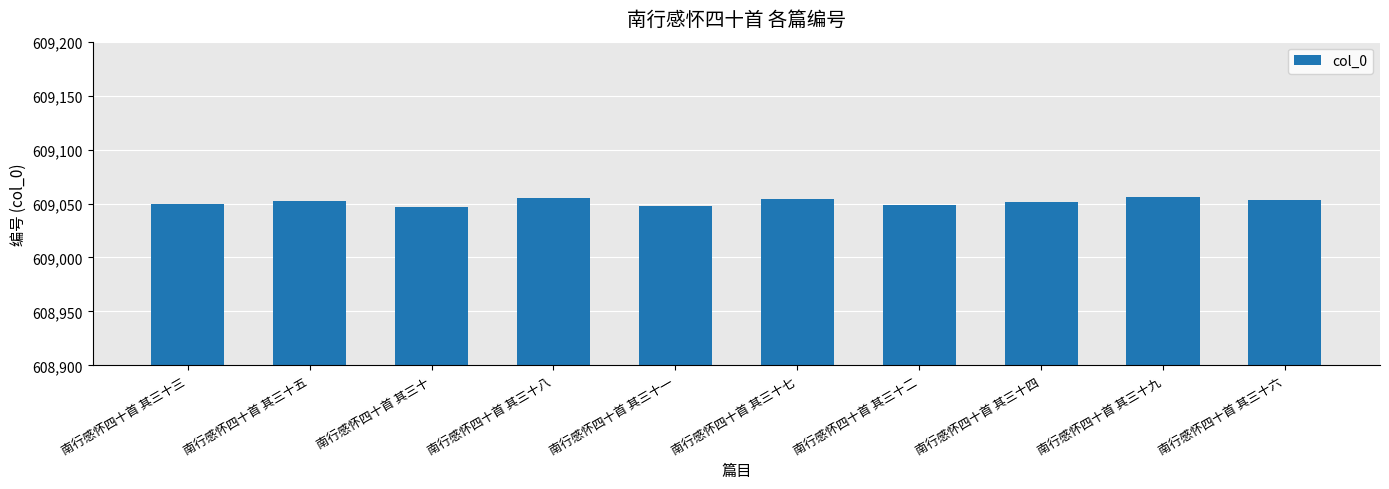

What is the value of the 2nd bar from the left?

609052